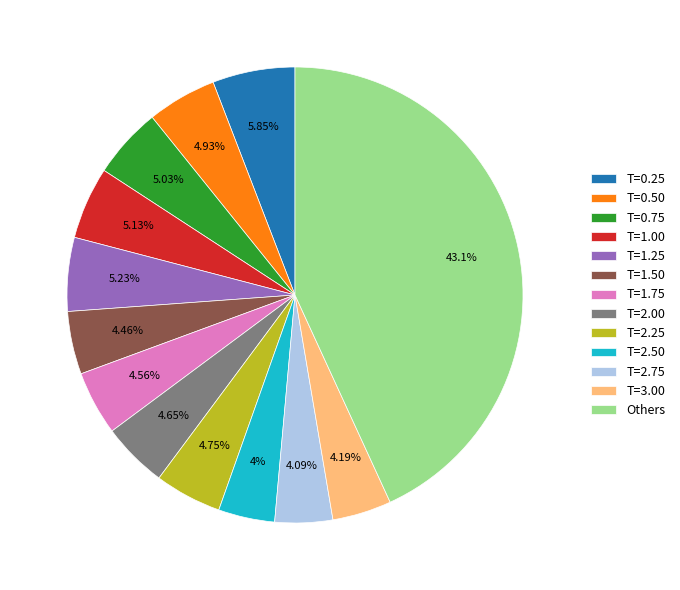

To the nearest percent, what is the average slice percentage?

8%